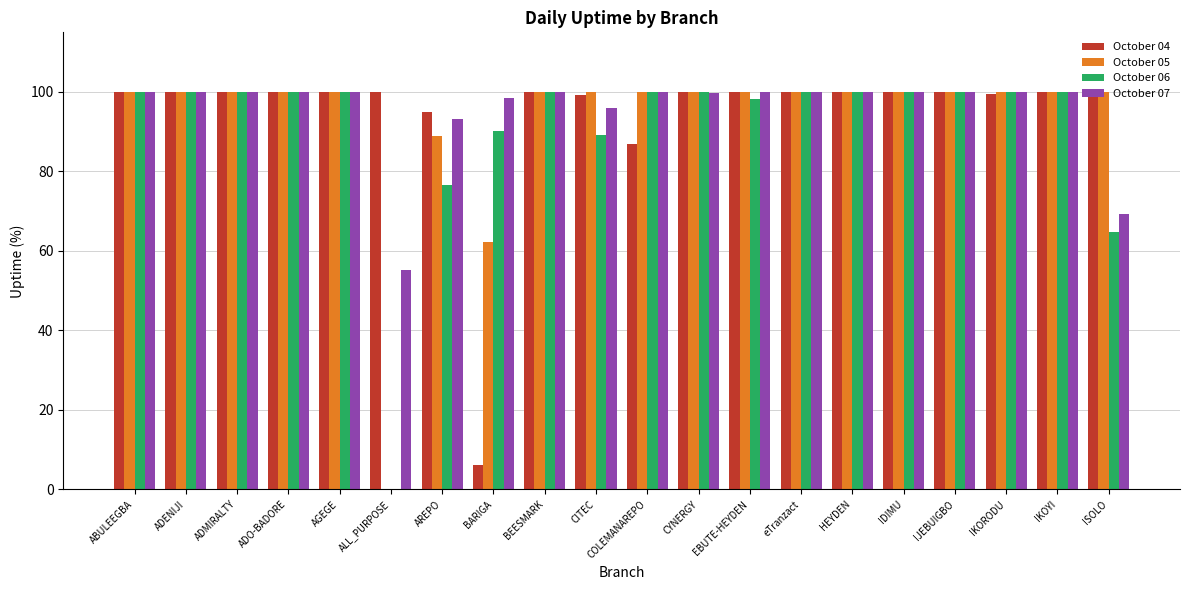

What is the maximum value shown in the chart?

100.0